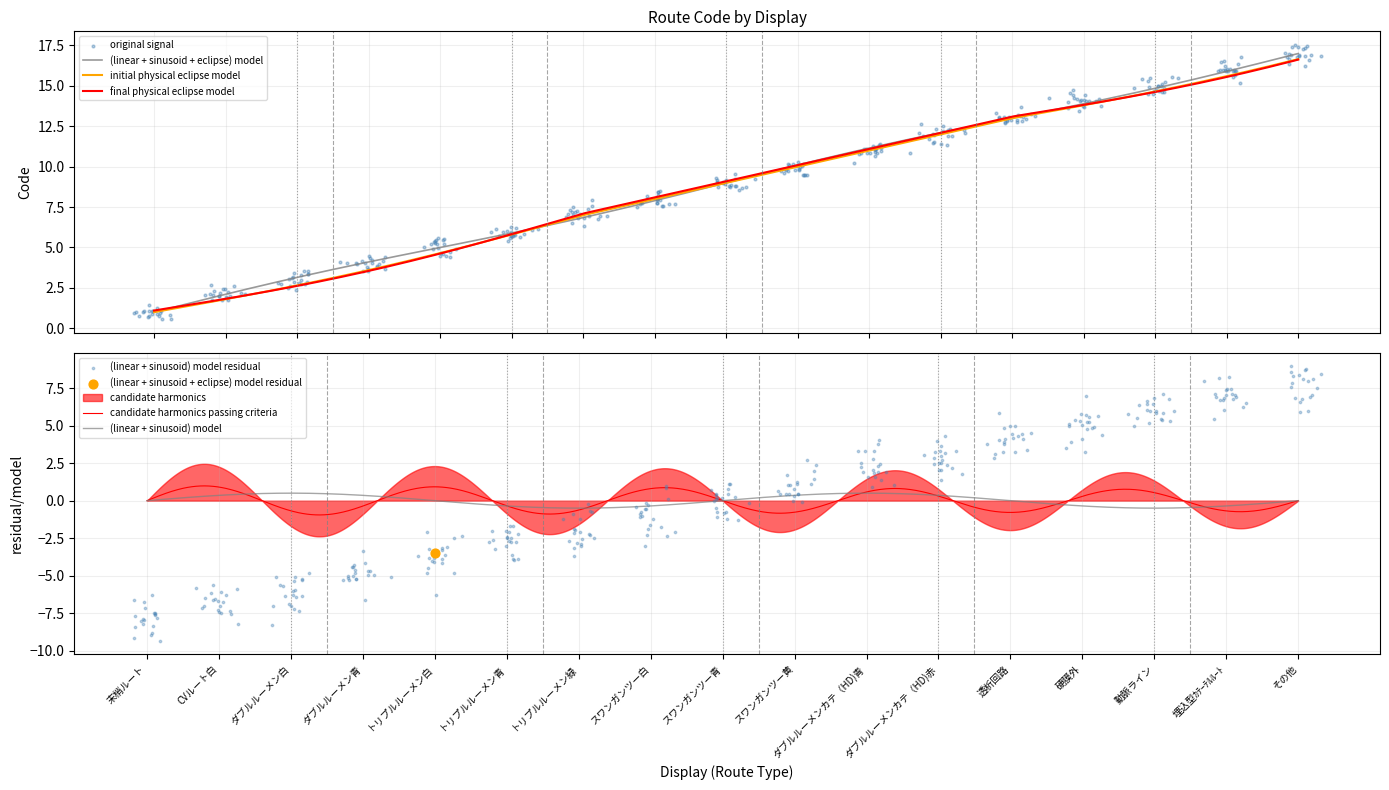

What is the change in value from トリプルルーメン青 to 埋込型ｶﾃｰﾃﾙﾙｰﾄ?

+10